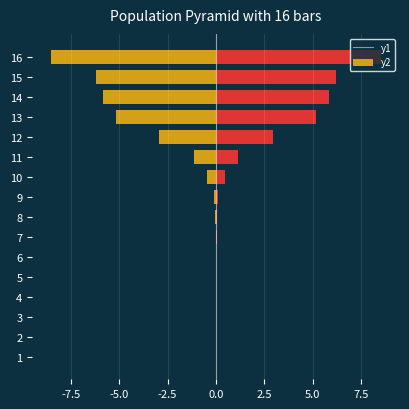

How many bars are there in each group?

2